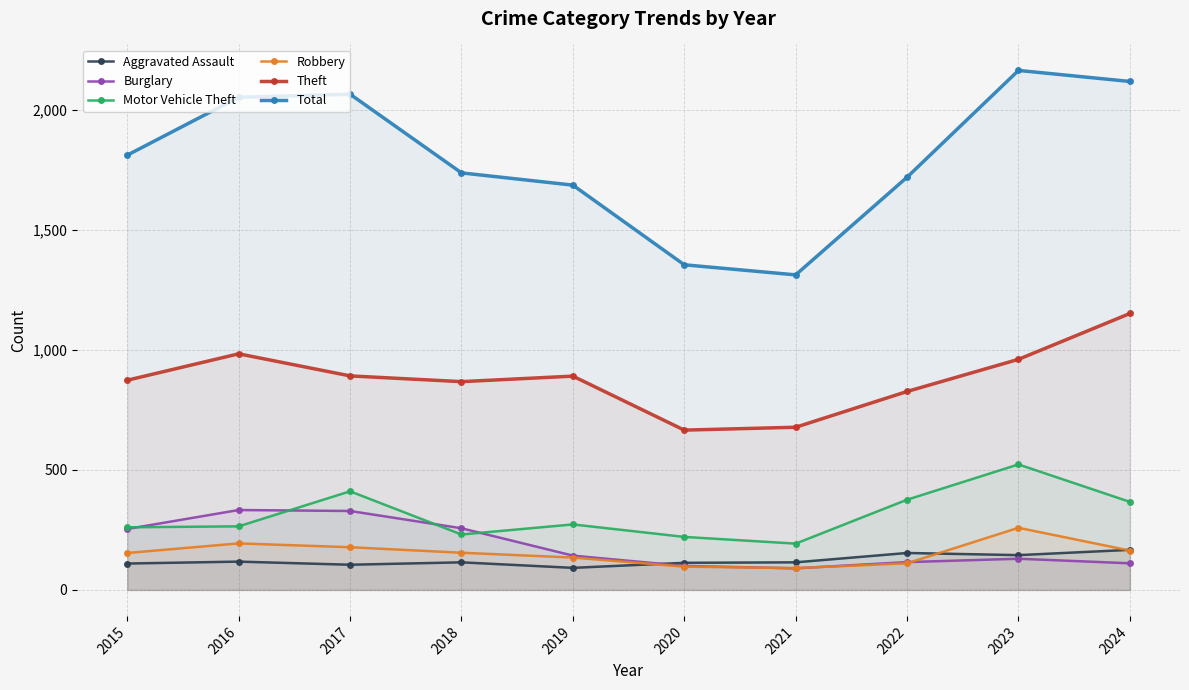

What is the value of the Burglary point at the 9th from the left?

130